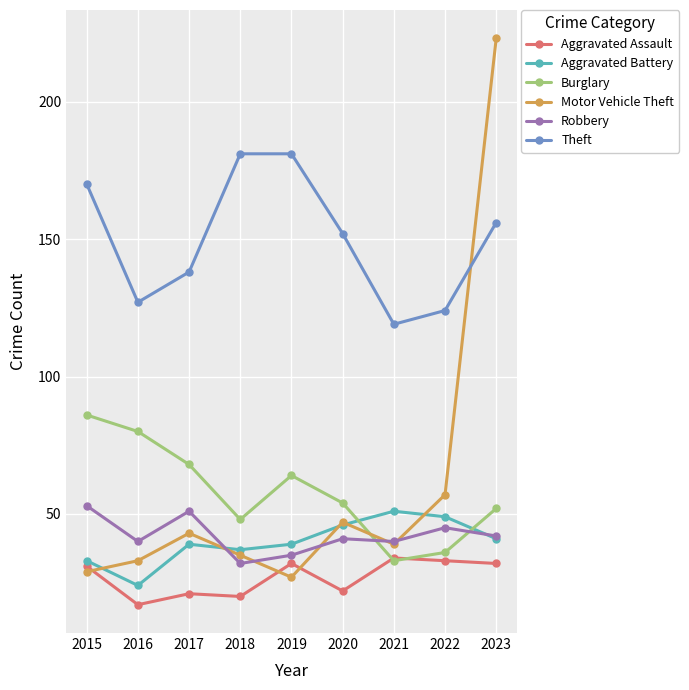

Reading left to right, list all the values displayed in this chart.

Aggravated Assault: 2015=31	2016=17	2017=21	2018=20	2019=32	2020=22	2021=34	2022=33	2023=32
Aggravated Battery: 2015=33	2016=24	2017=39	2018=37	2019=39	2020=46	2021=51	2022=49	2023=41
Burglary: 2015=86	2016=80	2017=68	2018=48	2019=64	2020=54	2021=33	2022=36	2023=52
Motor Vehicle Theft: 2015=29	2016=33	2017=43	2018=35	2019=27	2020=47	2021=39	2022=57	2023=223
Robbery: 2015=53	2016=40	2017=51	2018=32	2019=35	2020=41	2021=40	2022=45	2023=42
Theft: 2015=170	2016=127	2017=138	2018=181	2019=181	2020=152	2021=119	2022=124	2023=156